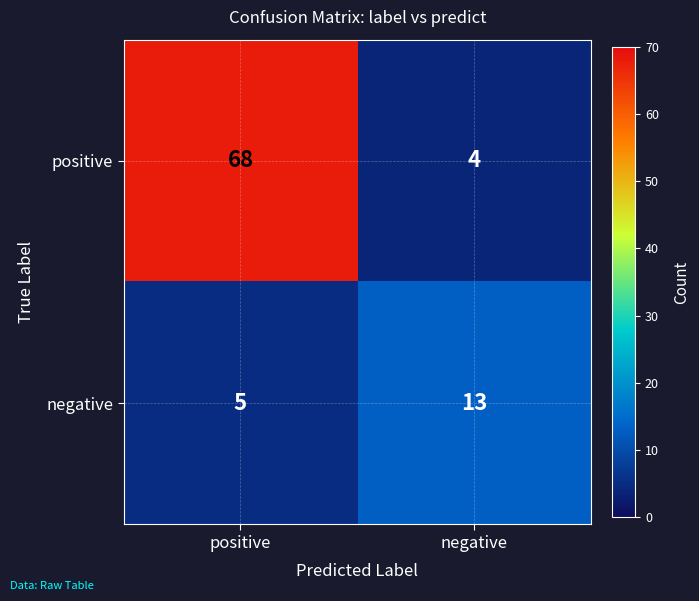

Rank the series at negative from highest to lowest value.

negative, positive